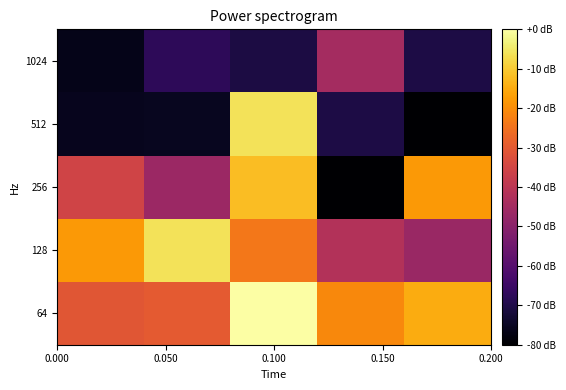

Reading left to right, transcribe all the data shown in this chart.

64: -30.7	-29.8	-0.0	-20.9	-14.9
128: -17.9	-6.0	-23.8	-41.7	-46.8
256: -35.5	-46.3	-11.9	-80.0	-17.9
512: -75.9	-75.5	-6.0	-70.3	-79.9
1024: -76.4	-67.6	-70.9	-44.4	-70.3